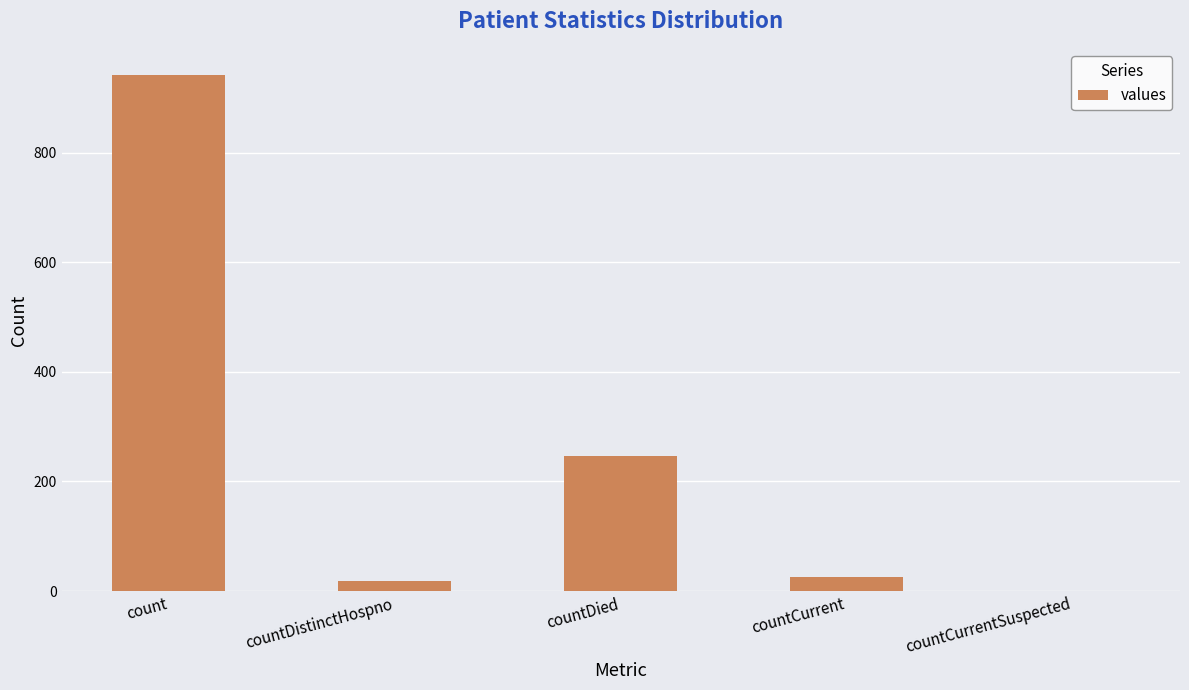

Count the number of data series in this chart.

1